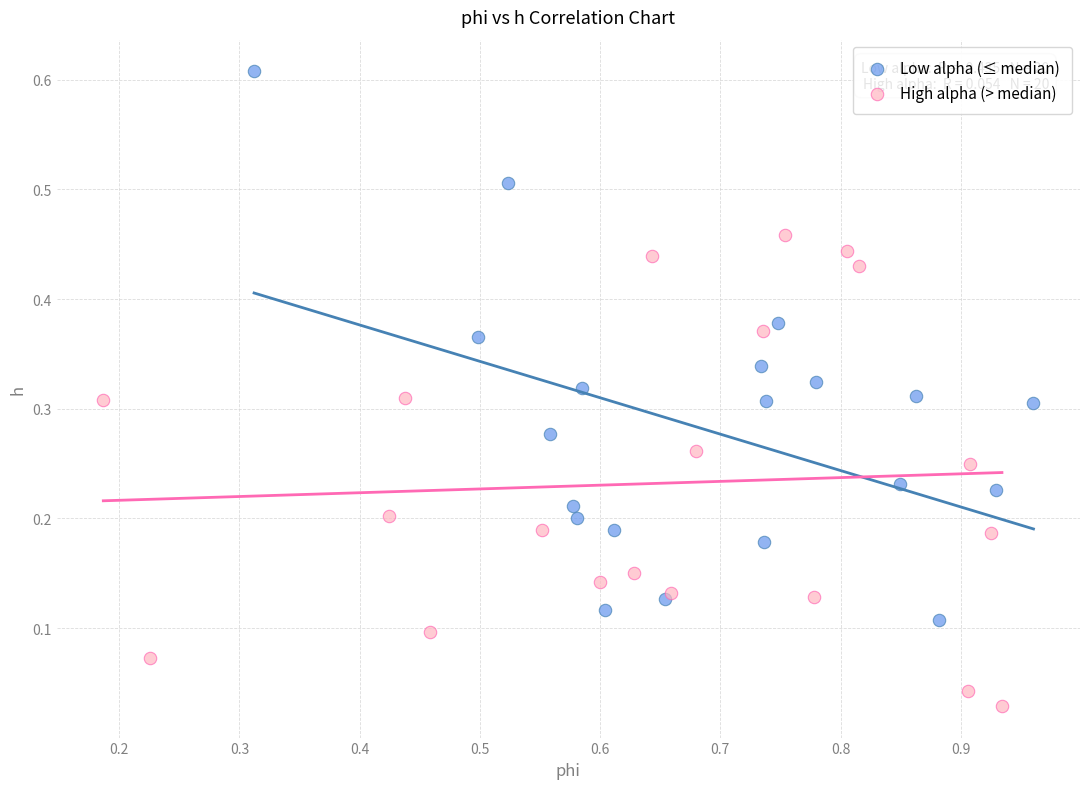

Which series contains the highest Y value?

Low alpha (≤ median)